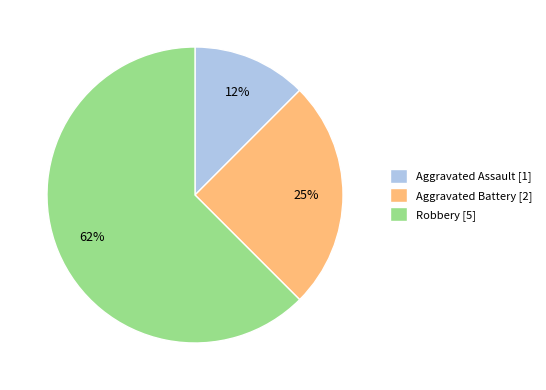

To the nearest percent, what is the combined percentage of Aggravated Assault and Robbery?

75%